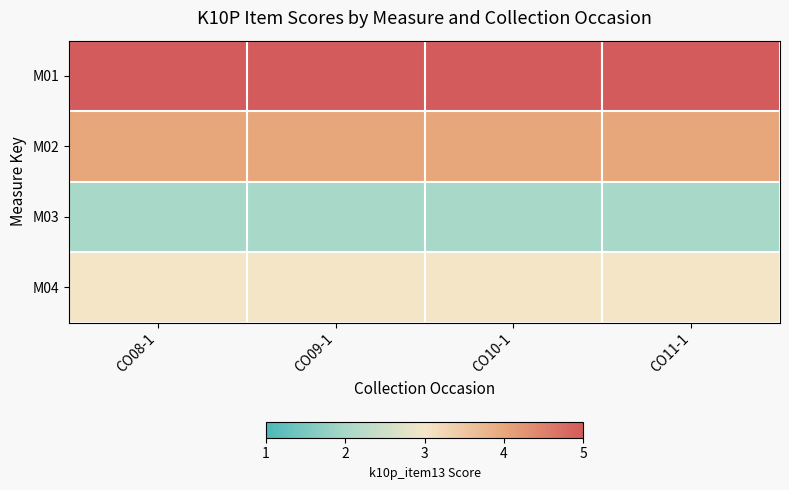

Which category has the lowest value across all series?

CO08-1